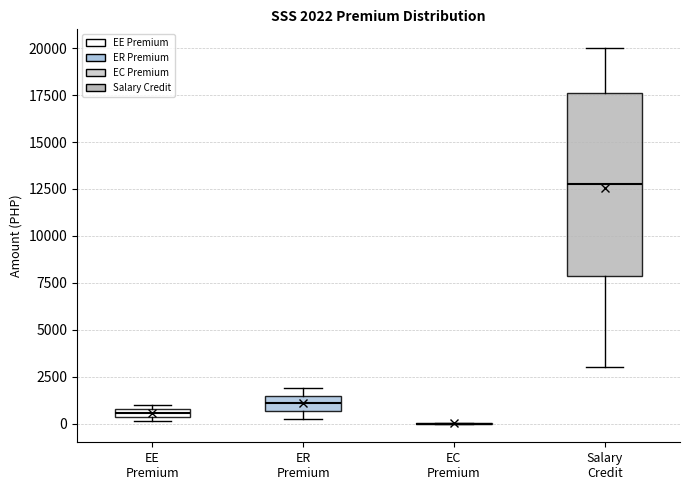

Which box is the tallest, from its lower edge to its upper edge?

Salary Credit